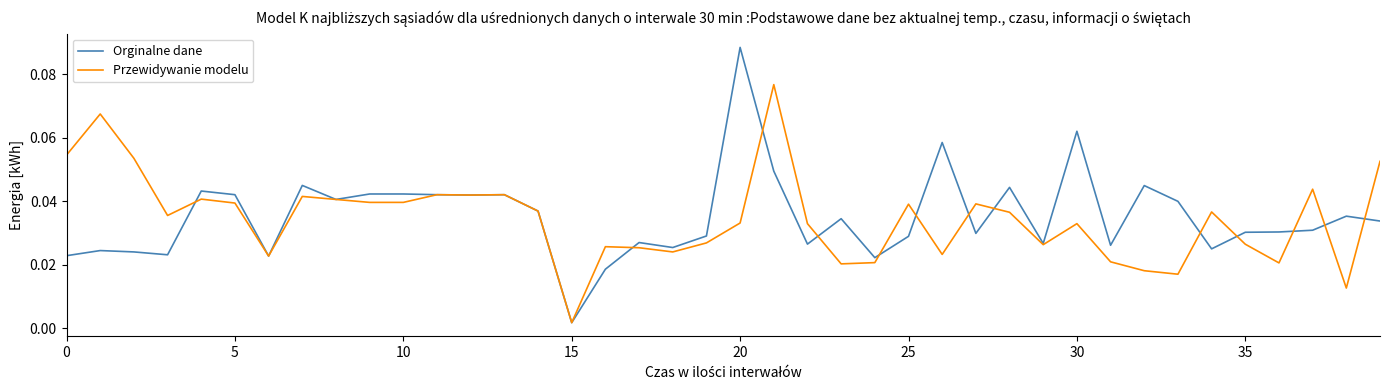

List the series in order of their peak value, highest first.

Orginalne dane, Przewidywanie modelu